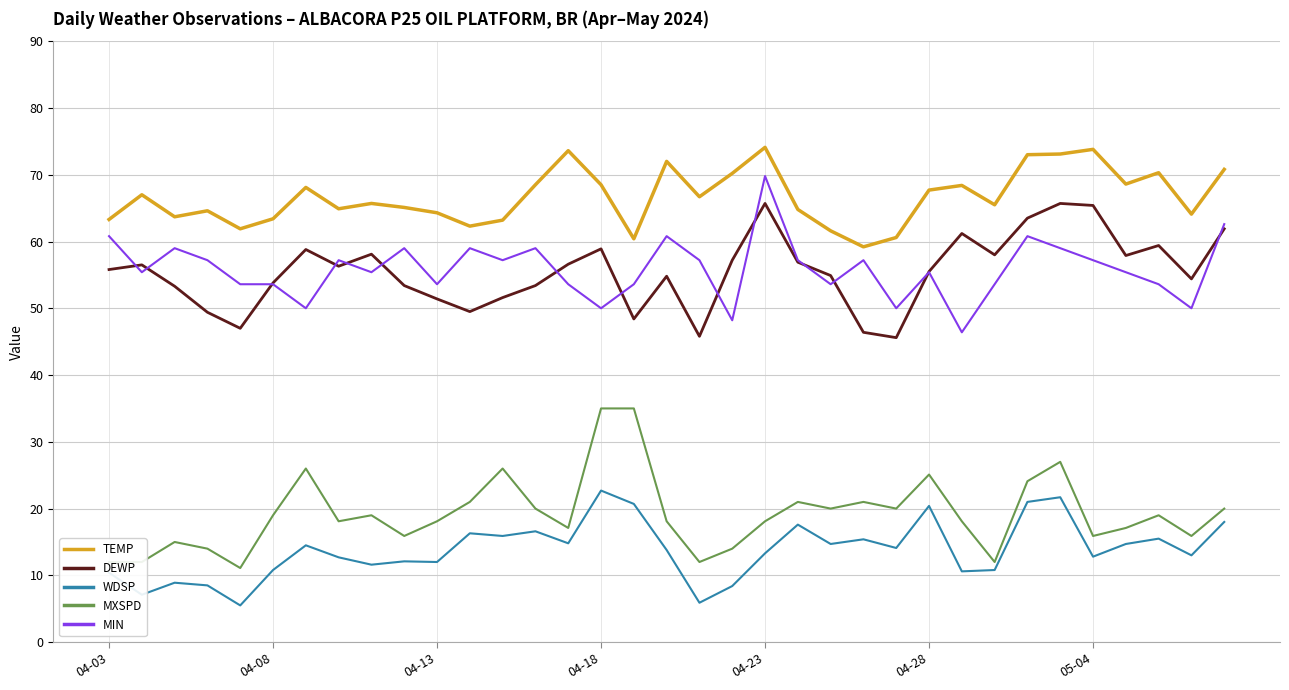

List the series in order of their peak value, highest first.

TEMP, MIN, DEWP, MXSPD, WDSP